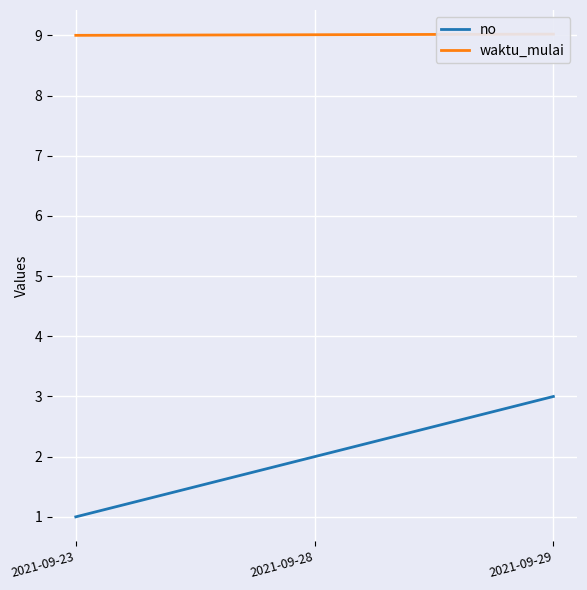

Count the number of categories in the chart.

3